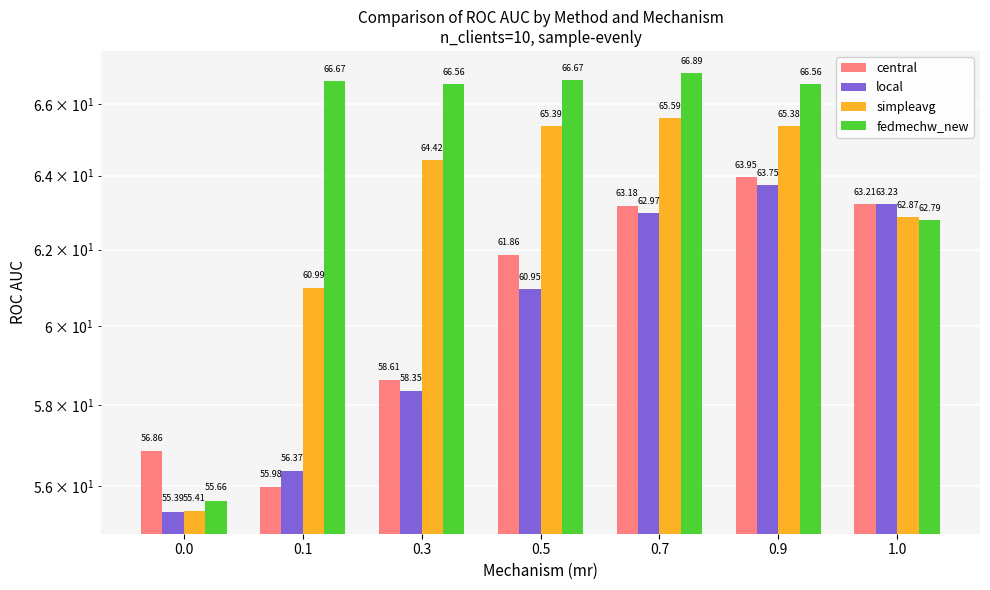

What are all the series names shown in the legend?

central, local, simpleavg, fedmechw_new